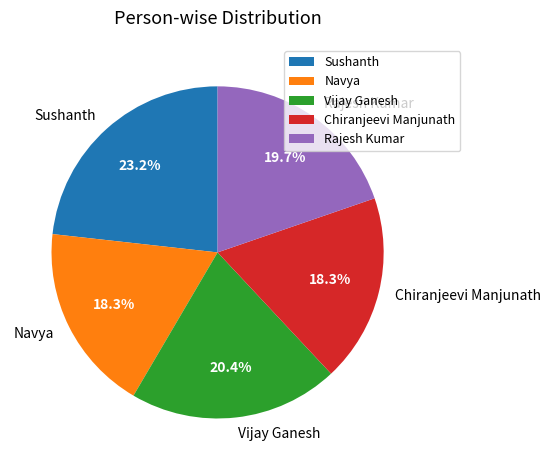

What is the ratio of the value at Sushanth to the value at Vijay Ganesh?

1.1